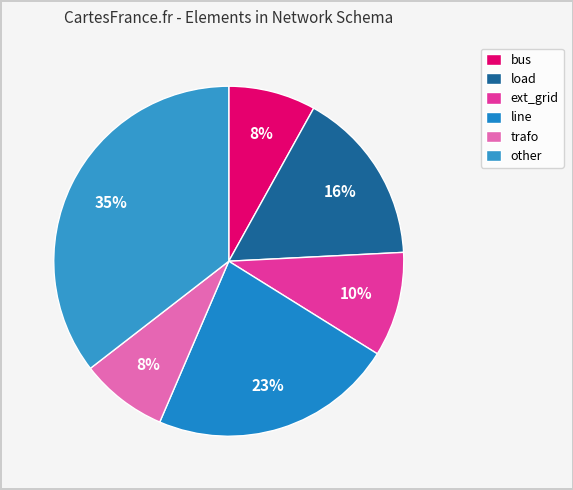

Is it true that load is 4% of the pie?

False